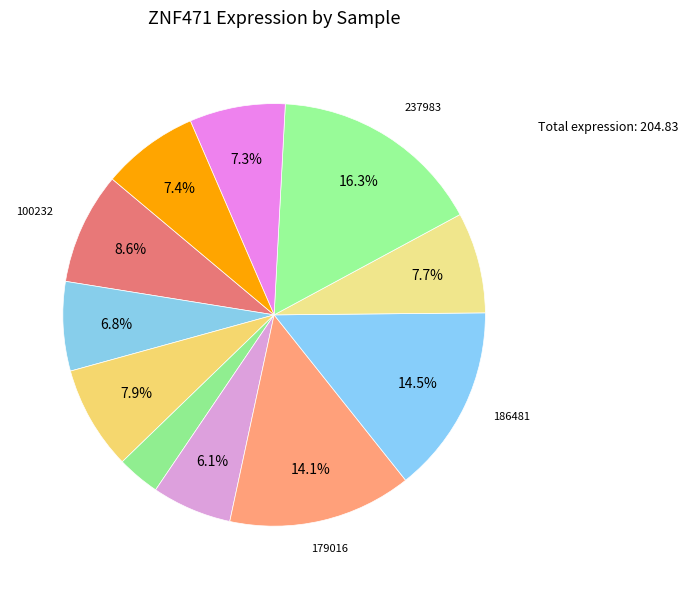

How many segments does this pie chart have?

11